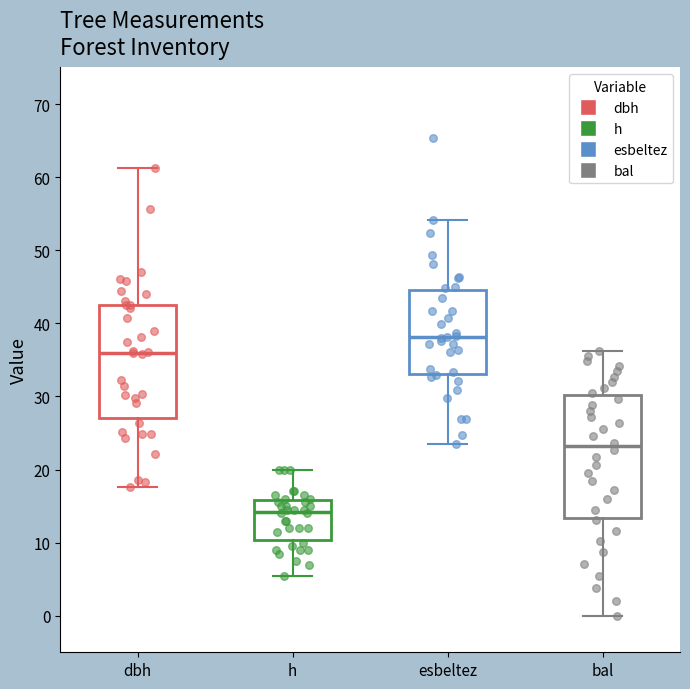

Where does the upper whisker of the box for h end on the y-axis? The values are not printed on the chart, so give them approximately, as read against the axis.

20